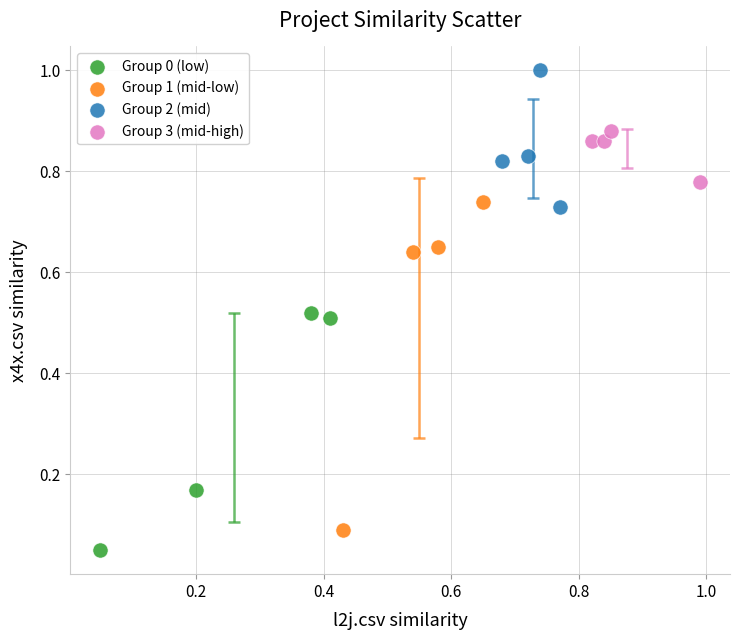

Which series has the widest spread of Y values?

Group 1 (mid-low)